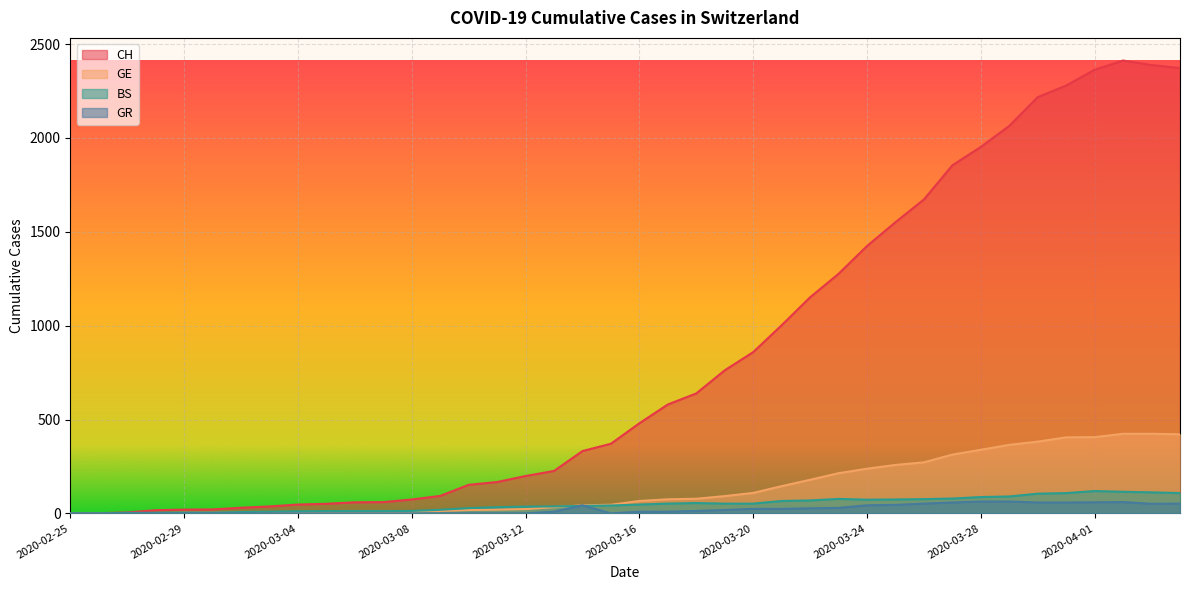

What is the difference between the CH values at 2020-03-17 and 2020-03-11?

413